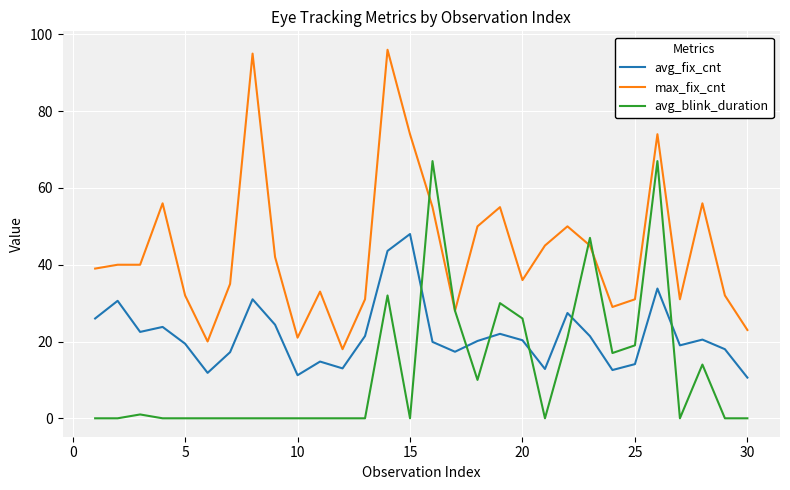

List the series in order of their overall mean, lowest first.

avg_blink_duration, avg_fix_cnt, max_fix_cnt